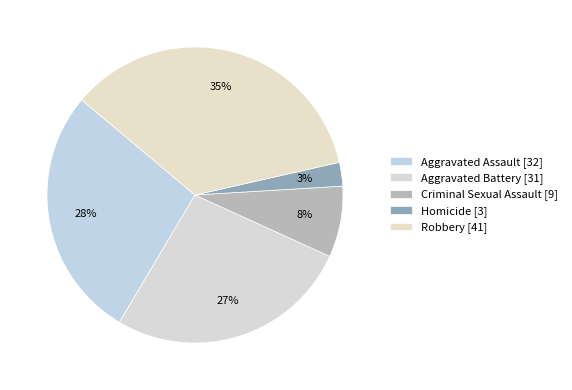

Rank the categories by value from highest to lowest.

Robbery, Aggravated Assault, Aggravated Battery, Criminal Sexual Assault, Homicide